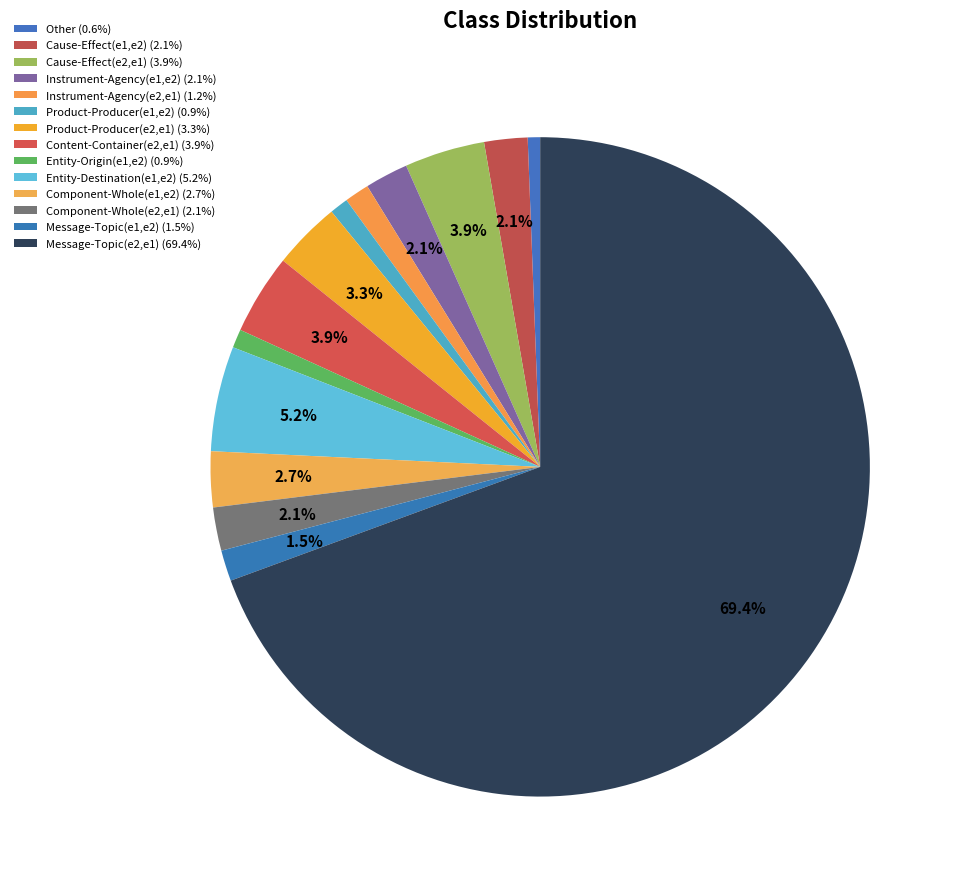

Is it true that Cause-Effect(e1,e2) is 2% of the pie?

True